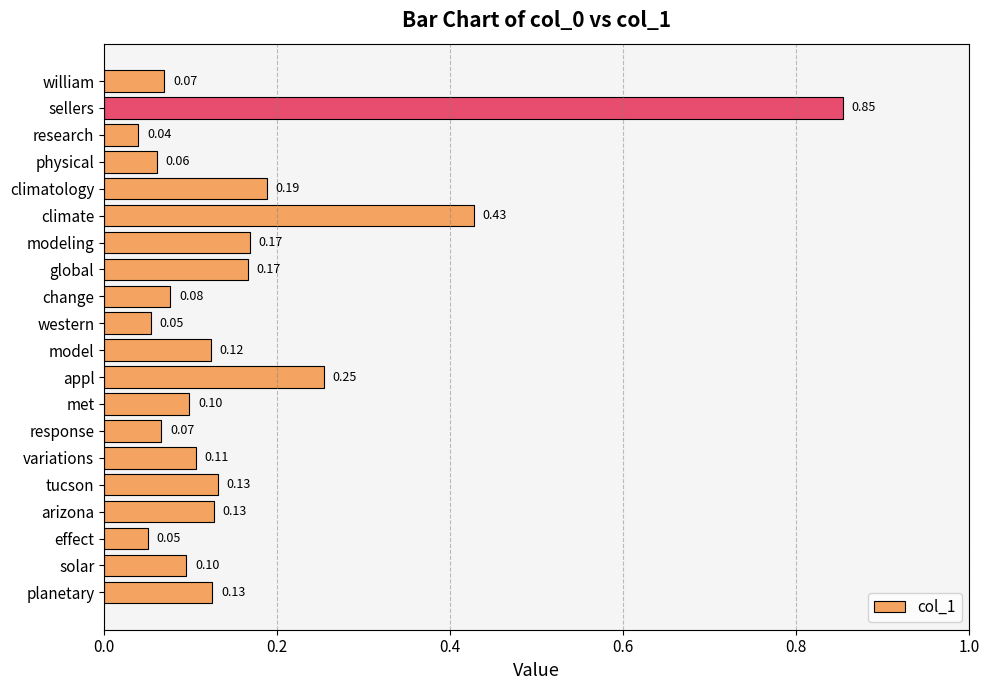

What is the difference between the maximum and minimum values?

0.8